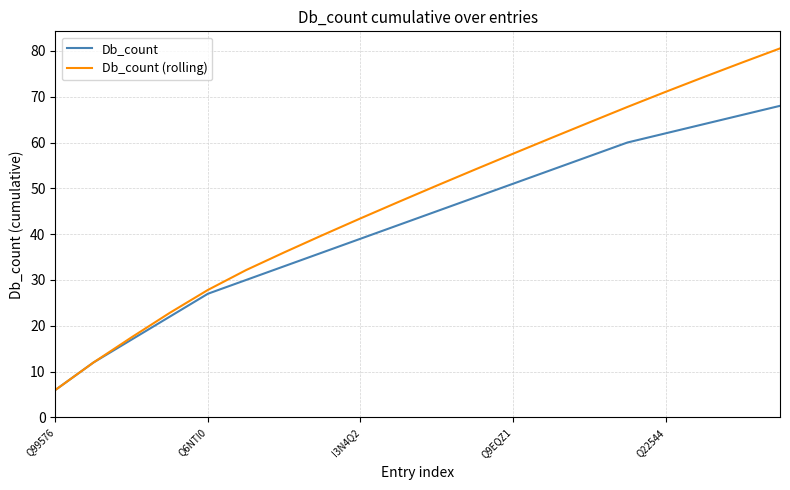

What is the greatest value displayed?

80.5